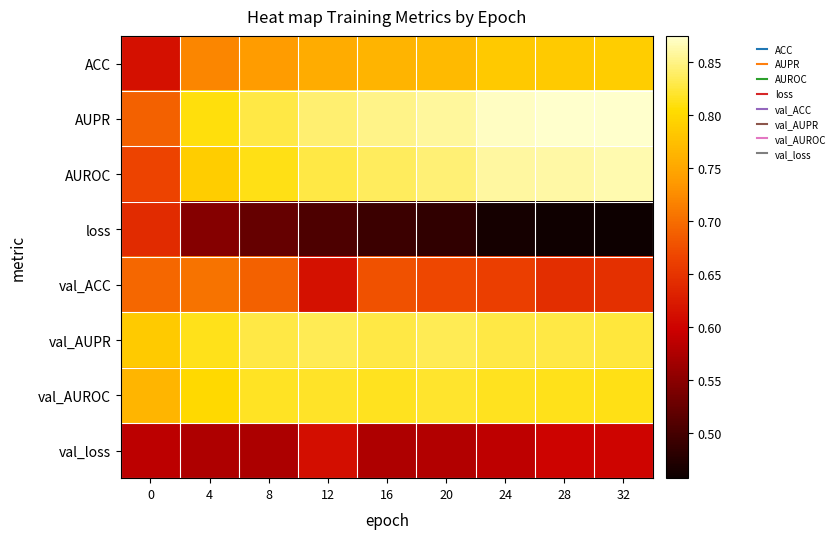

Reading right to left, transcribe all the data shown in this chart.

ACC: 32=0.8	28=0.8	24=0.8	20=0.8	16=0.8	12=0.8	8=0.7	4=0.7	0=0.6
AUPR: 32=0.9	28=0.9	24=0.9	20=0.9	16=0.9	12=0.8	8=0.8	4=0.8	0=0.7
AUROC: 32=0.9	28=0.9	24=0.9	20=0.8	16=0.8	12=0.8	8=0.8	4=0.8	0=0.7
loss: 32=0.5	28=0.5	24=0.5	20=0.5	16=0.5	12=0.5	8=0.5	4=0.5	0=0.6
val_ACC: 32=0.6	28=0.6	24=0.7	20=0.7	16=0.7	12=0.6	8=0.7	4=0.7	0=0.7
val_AUPR: 32=0.8	28=0.8	24=0.8	20=0.8	16=0.8	12=0.8	8=0.8	4=0.8	0=0.8
val_AUROC: 32=0.8	28=0.8	24=0.8	20=0.8	16=0.8	12=0.8	8=0.8	4=0.8	0=0.8
val_loss: 32=0.6	28=0.6	24=0.6	20=0.6	16=0.6	12=0.6	8=0.6	4=0.6	0=0.6